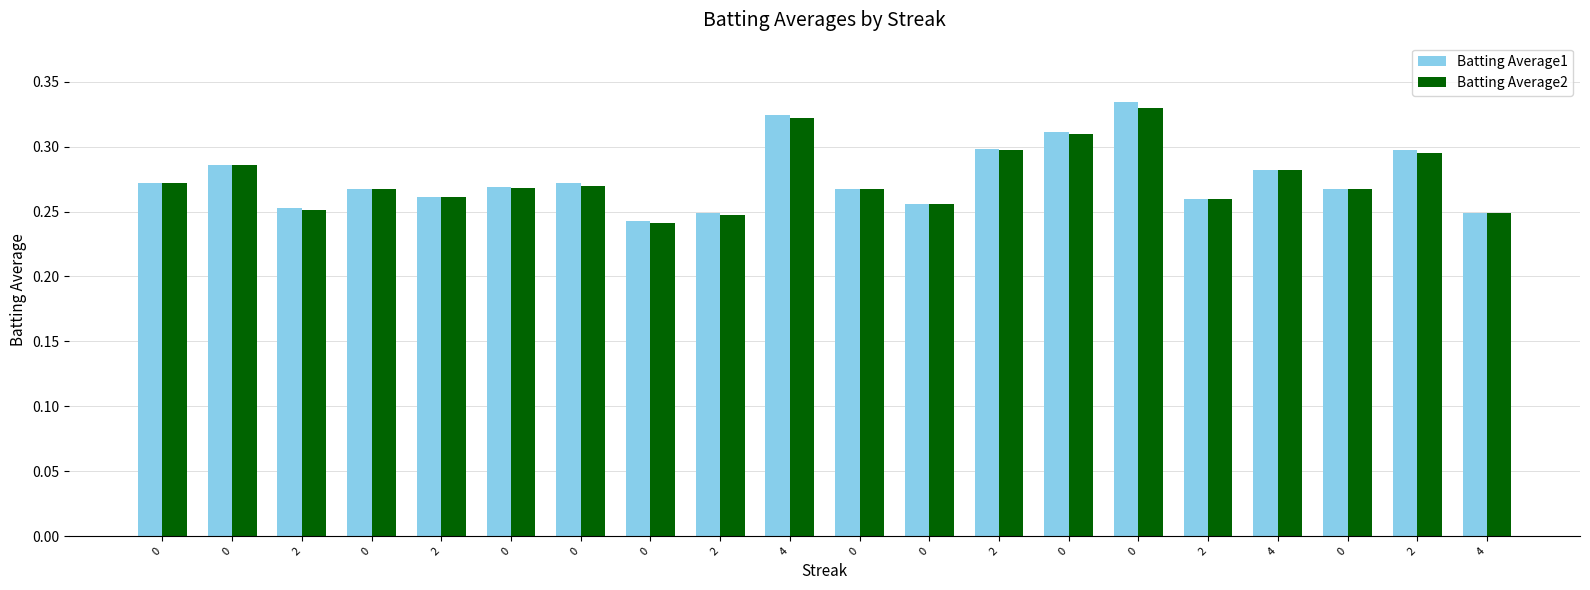

What are all the series names shown in the legend?

Batting Average1, Batting Average2